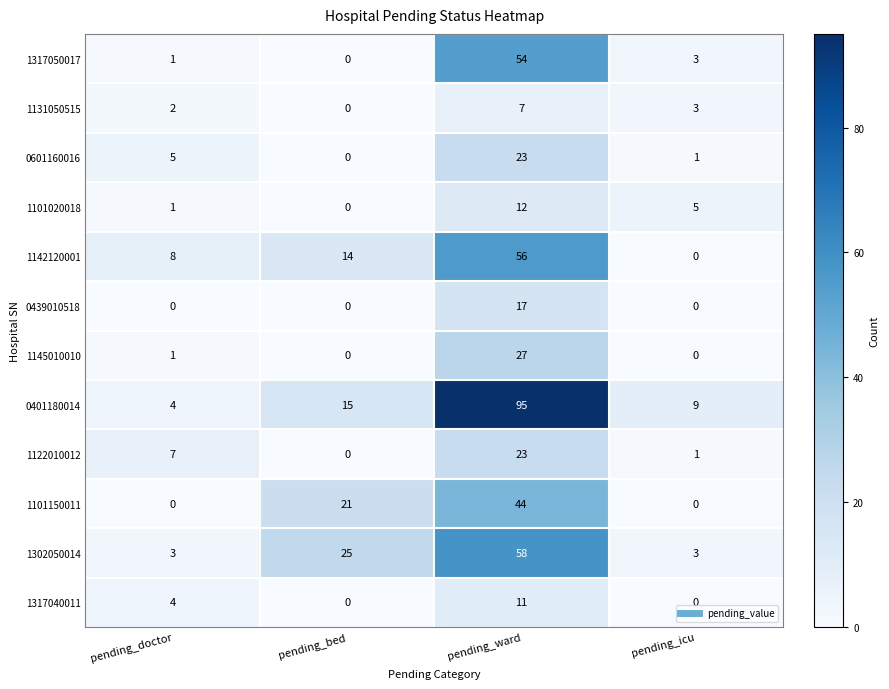

Count the 1142120001 values in the range 8 to 56.

3